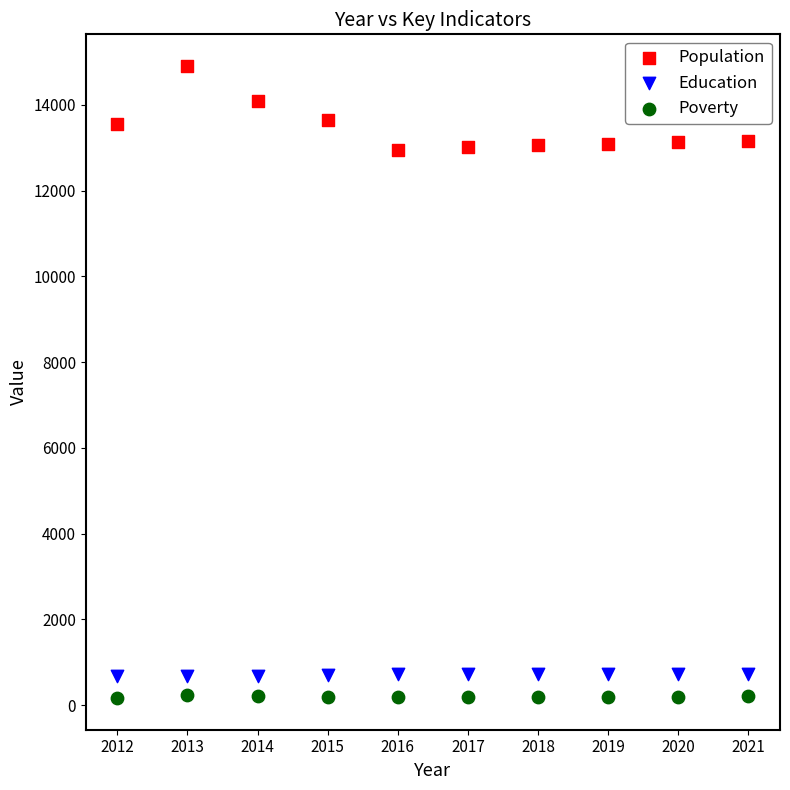

Across all data points, what is the range of Y values (max minus min)?

14744